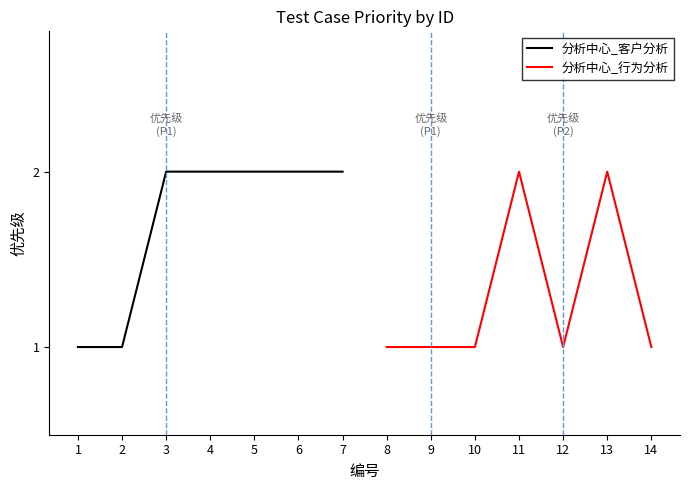

What is the approximate value of 分析中心_行为分析 at 13?

2